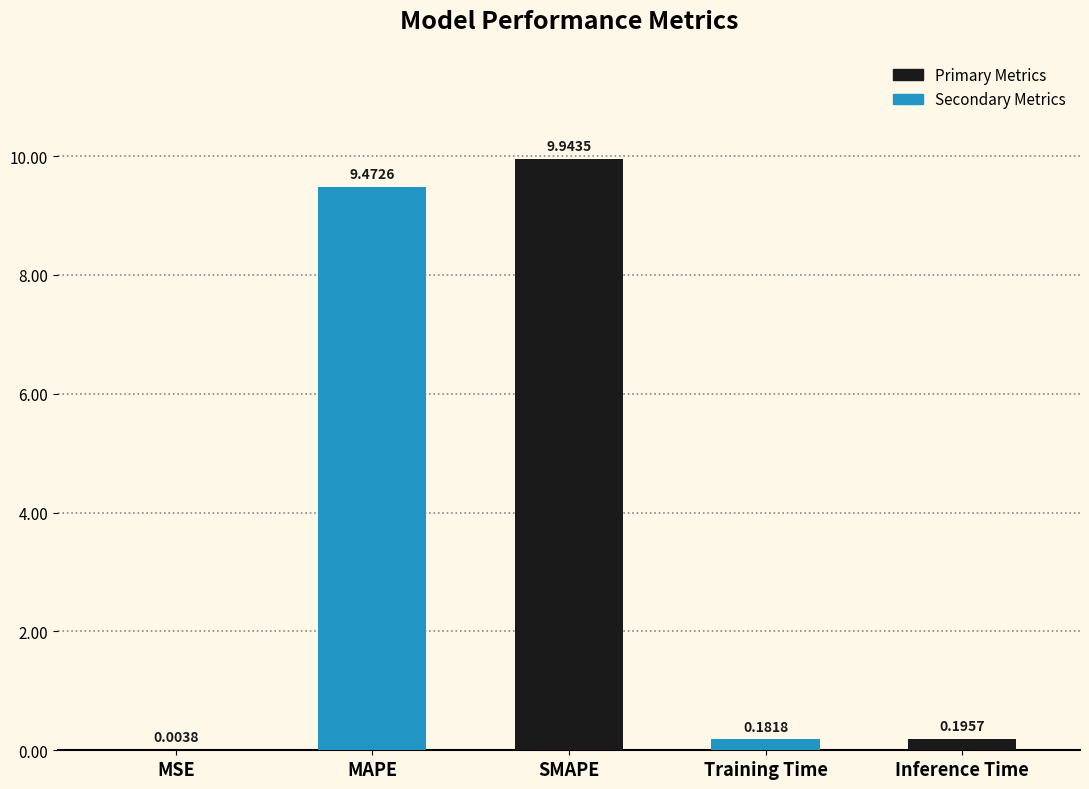

What is the change in value from MSE to MAPE?

+9.5